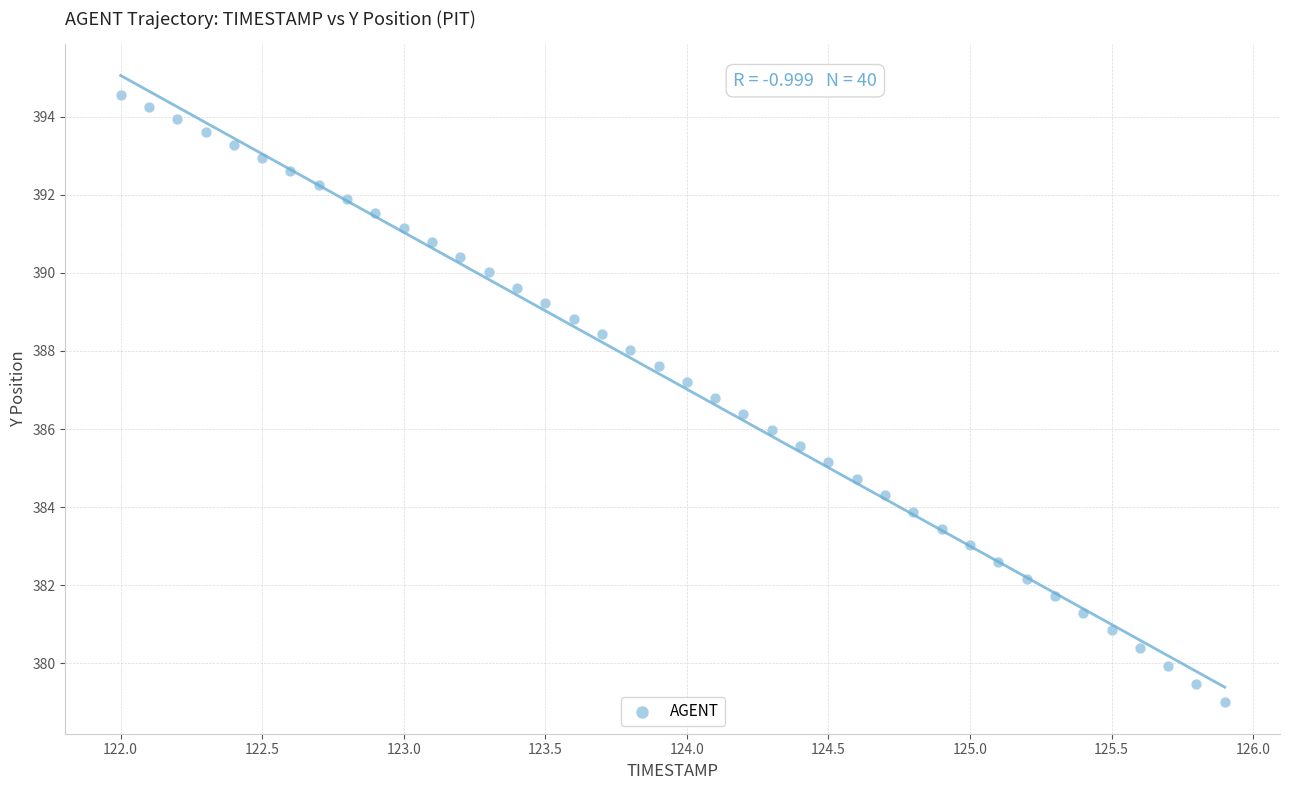

What is the range of X values (max minus min)?

3.9